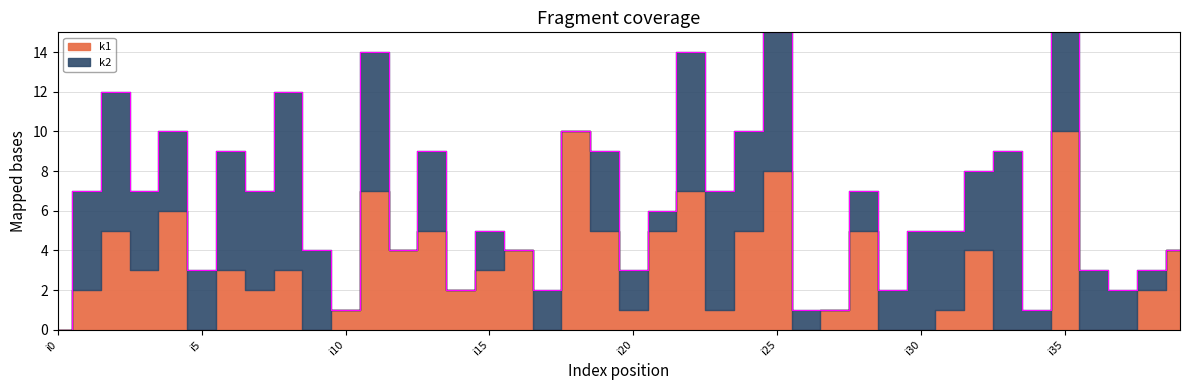

How many positive values does the k2 series have?

32